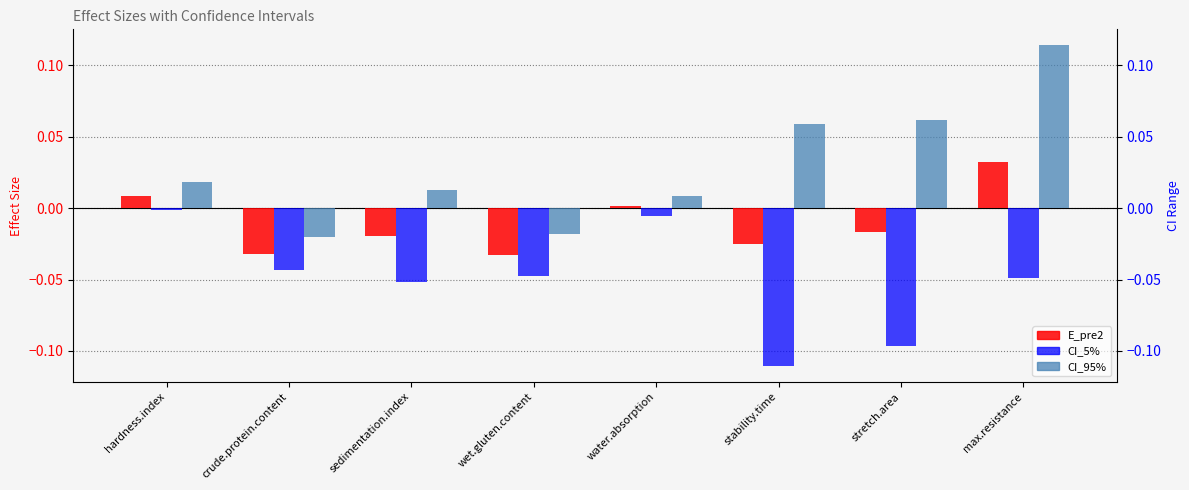

What are all the series names shown in the legend?

E_pre2, CI_5%, CI_95%